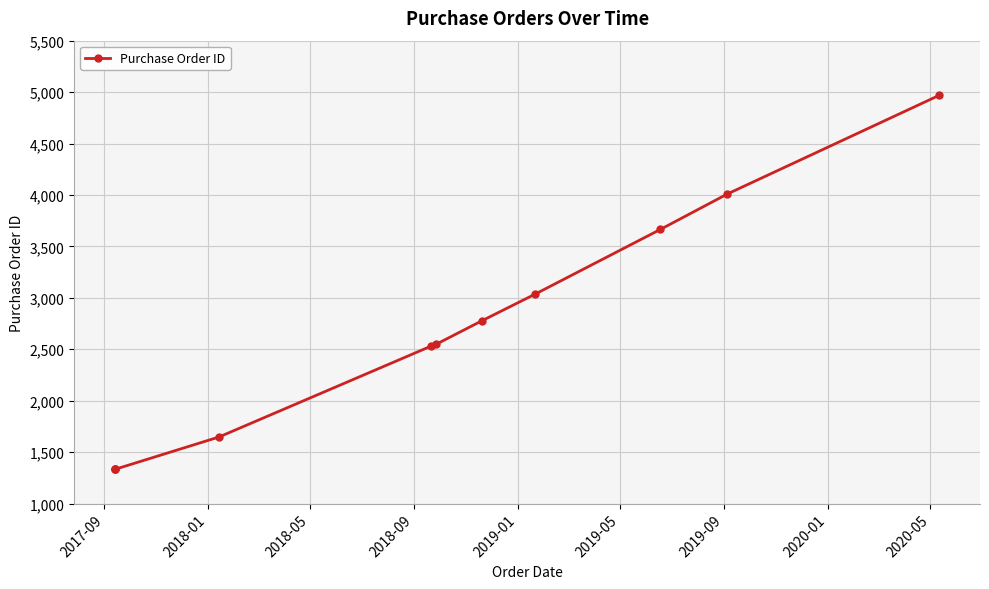

The chart shows a value of 2497 at 2018-09. True or false?

False